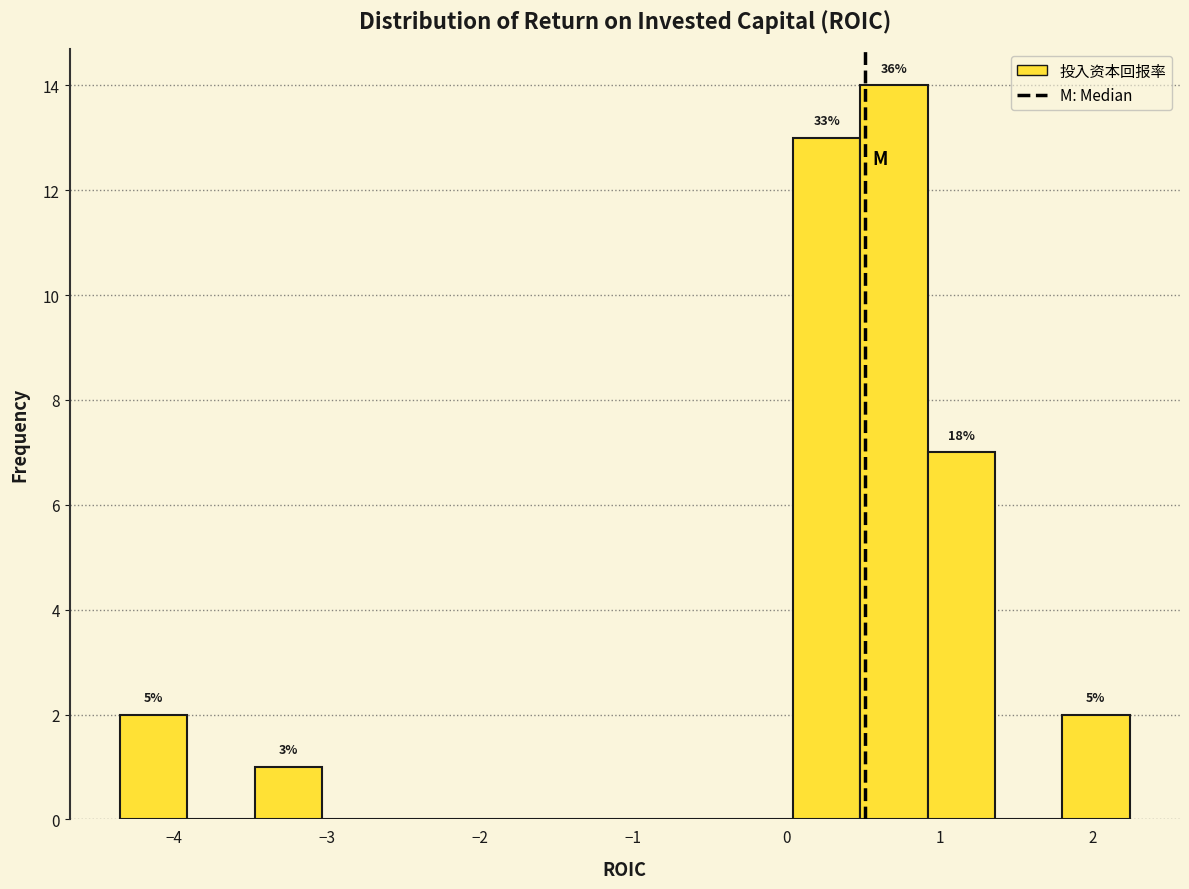

Over which range of the x-axis is the bar tallest?

0.5 to 0.9